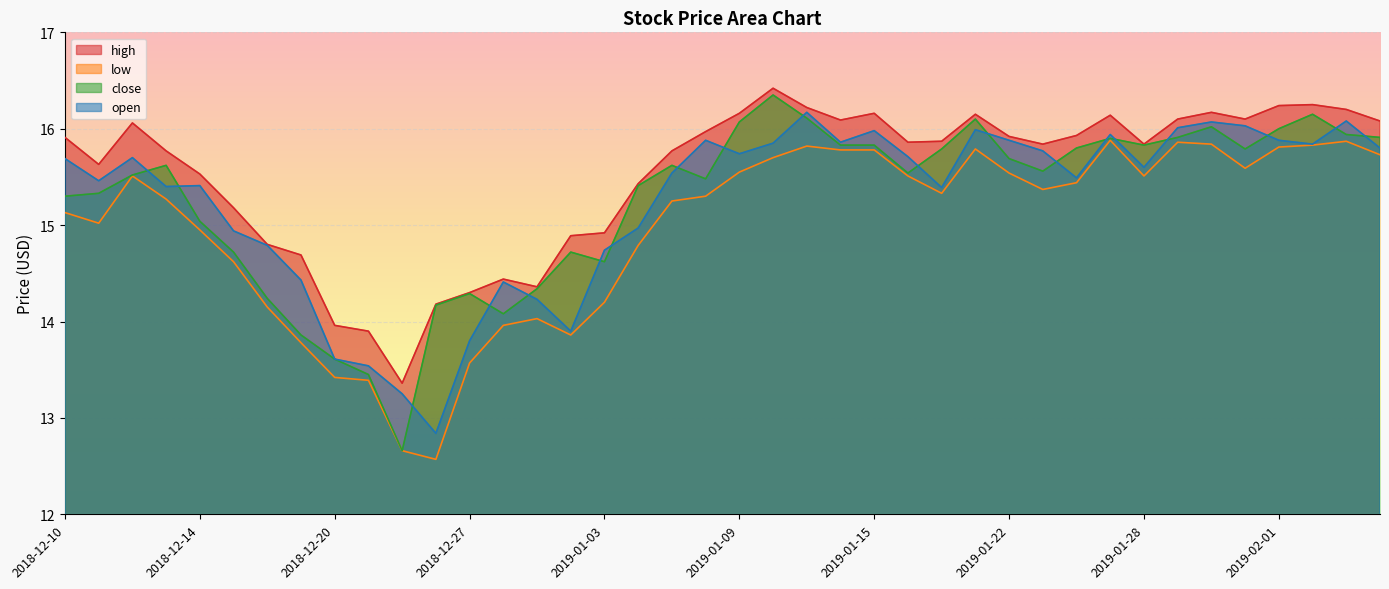

Between 2019-01-28 and 2018-12-13, which is larger?

2019-01-28